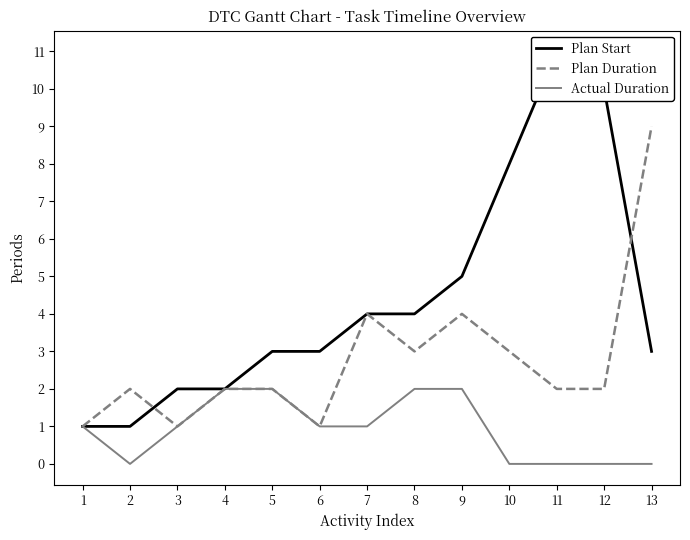

Does the chart display data point markers on the line(s)?

No